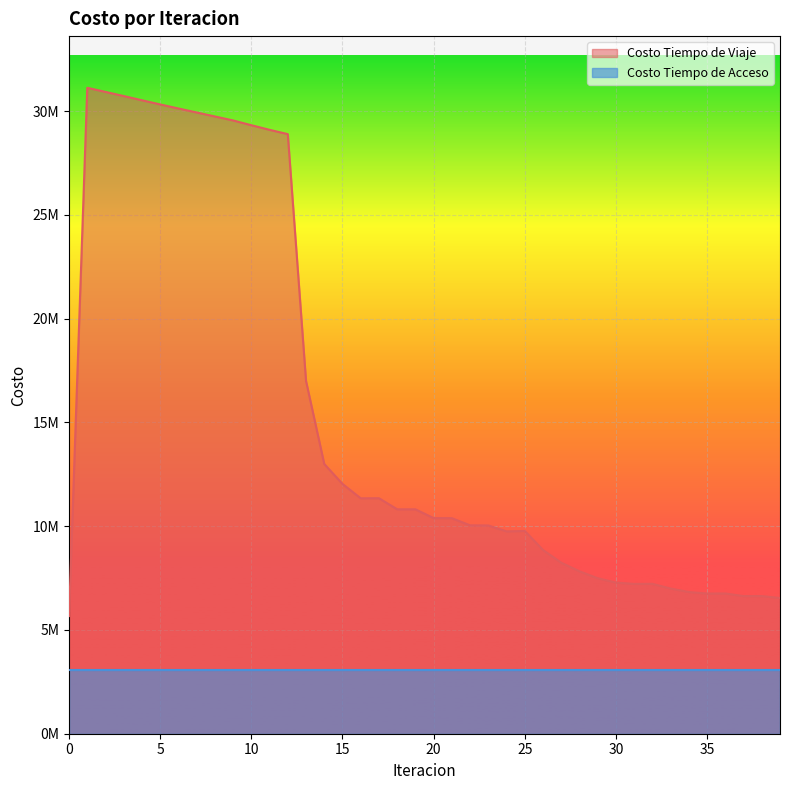

What is the difference between the values at 27 and 32?

1017453.5